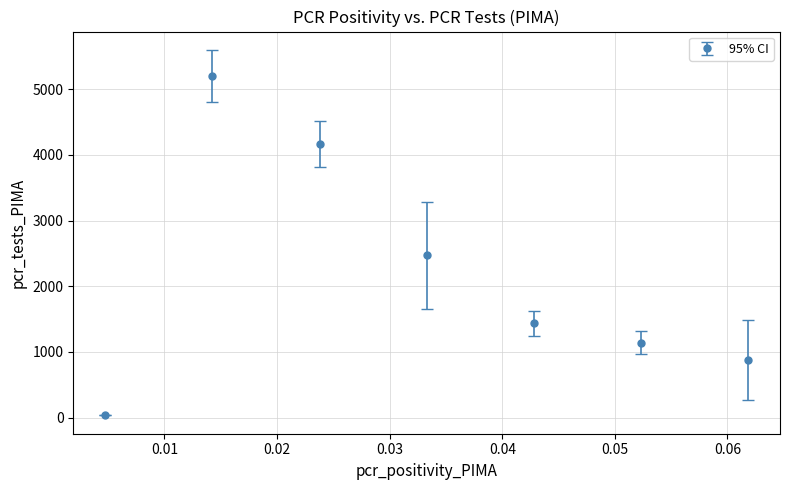

What is the sum of all values?

15330.4